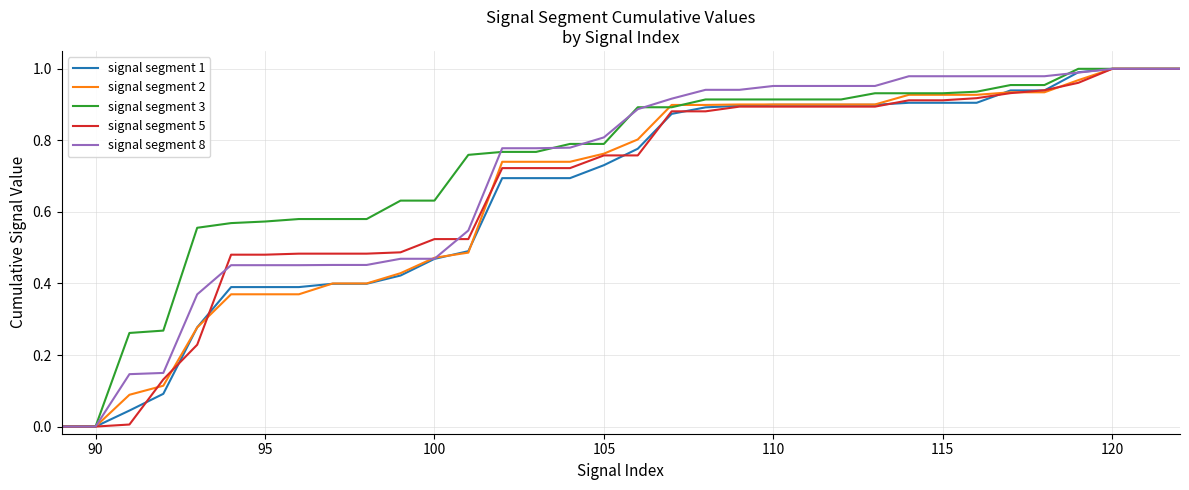

Does the chart display data point markers on the line(s)?

No